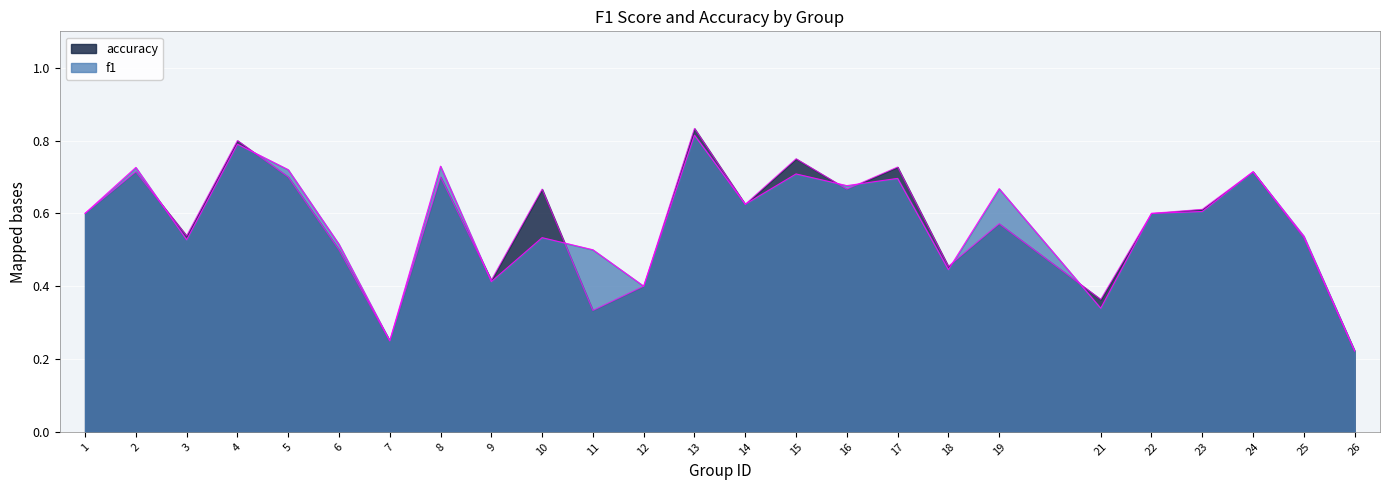

Between which two adjacent categories do accuracy and f1 first intersect?

2 and 3